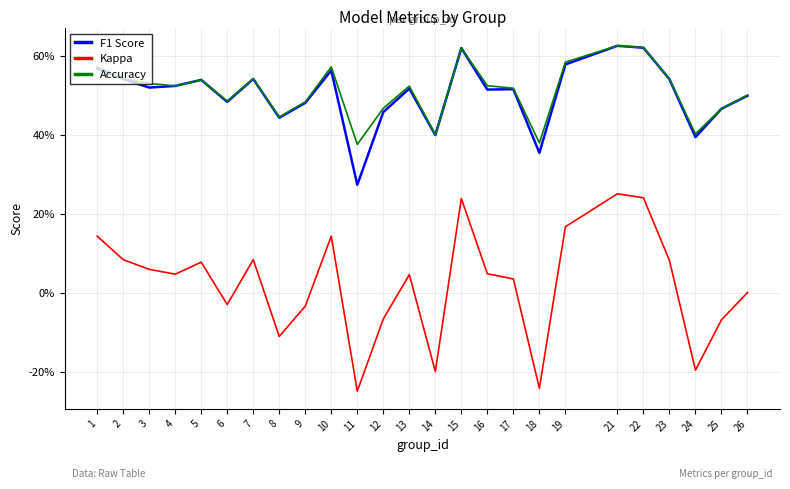

Does the chart display data point markers on the line(s)?

No